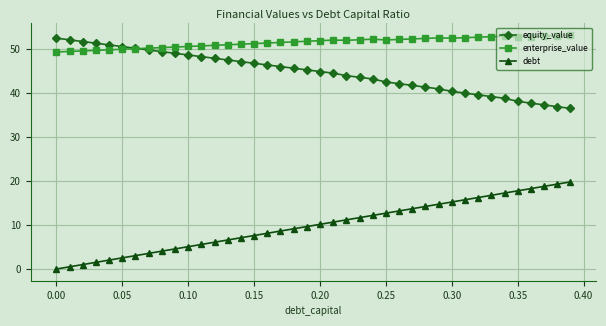

What is the value of the equity_value point at the 26th from the left?

42.5